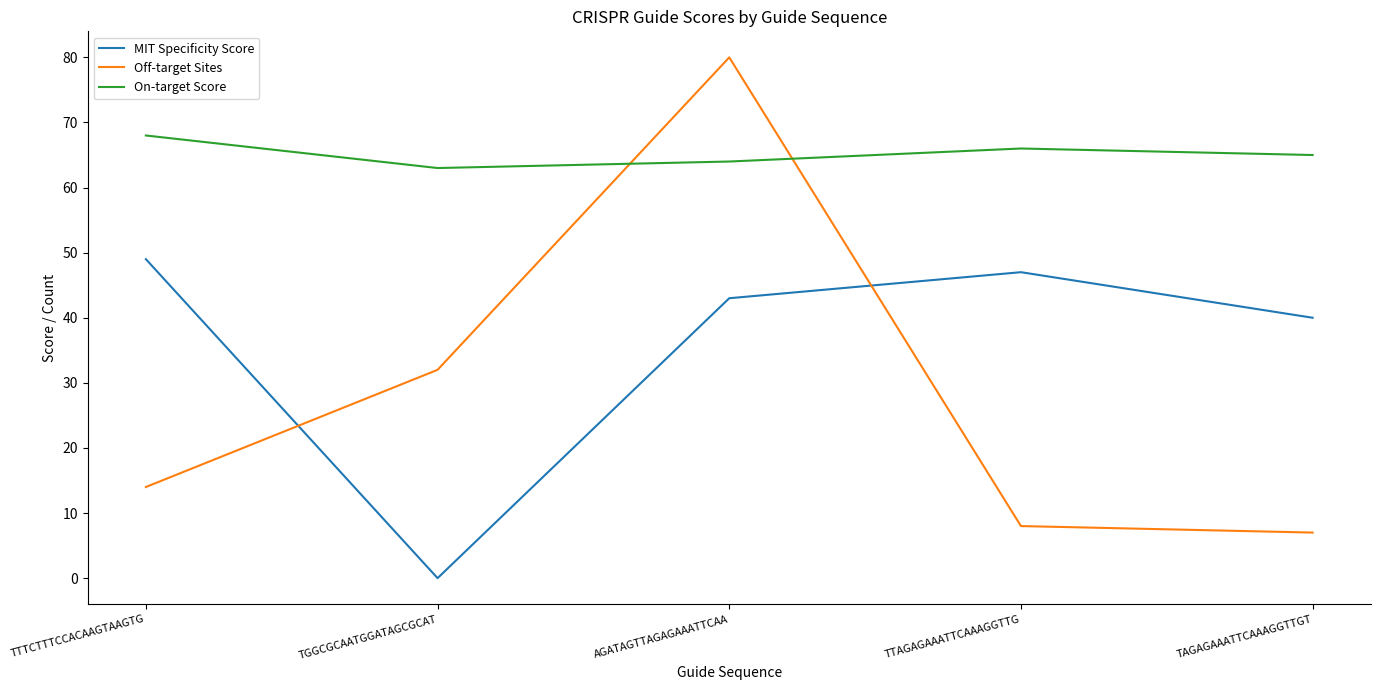

What is the greatest value displayed?

80